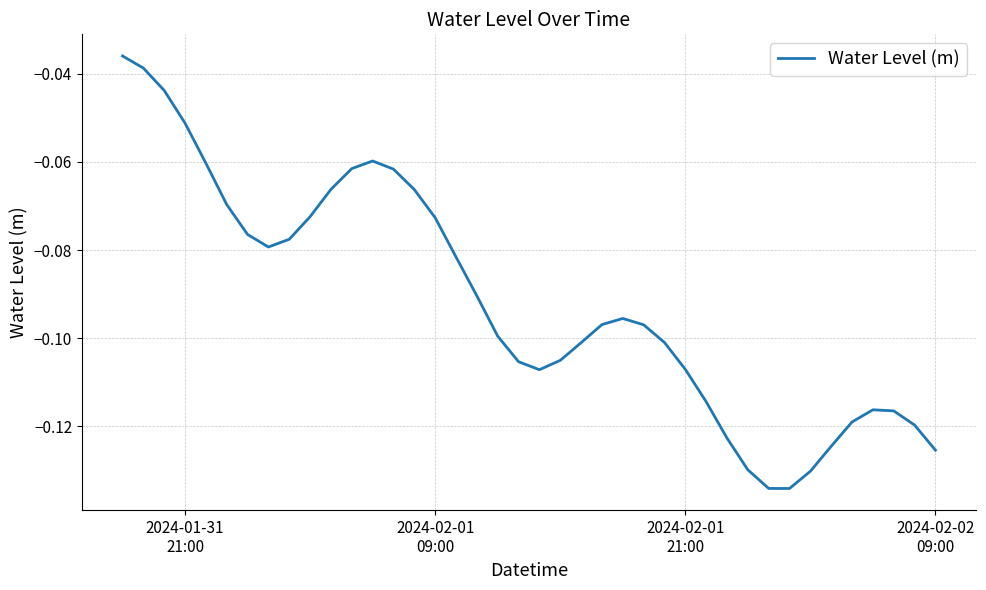

How many lines are shown in the chart?

1